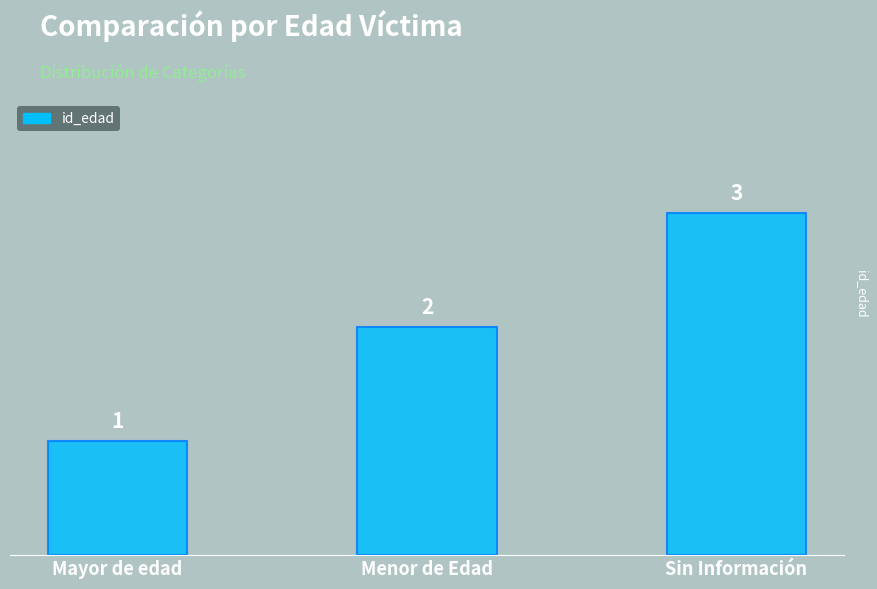

Reading left to right, extract all data points from this chart.

Mayor de edad=1	Menor de Edad=2	Sin Información=3